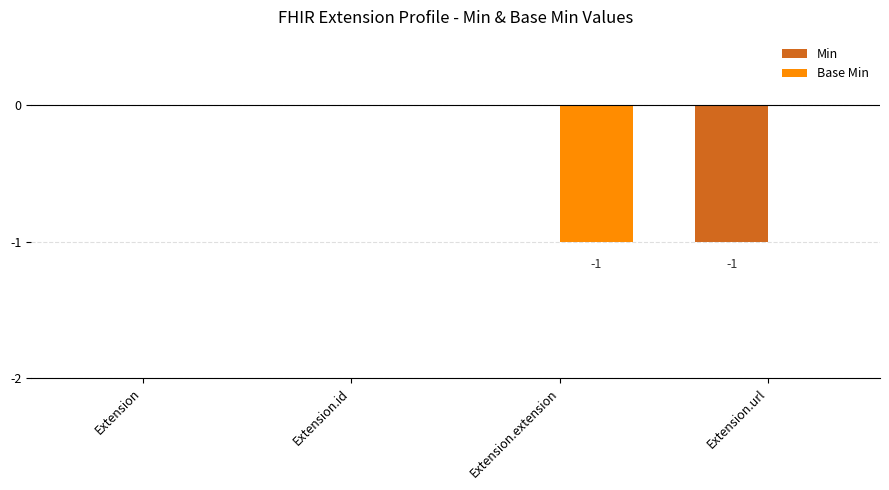

How many groups of bars are there?

4